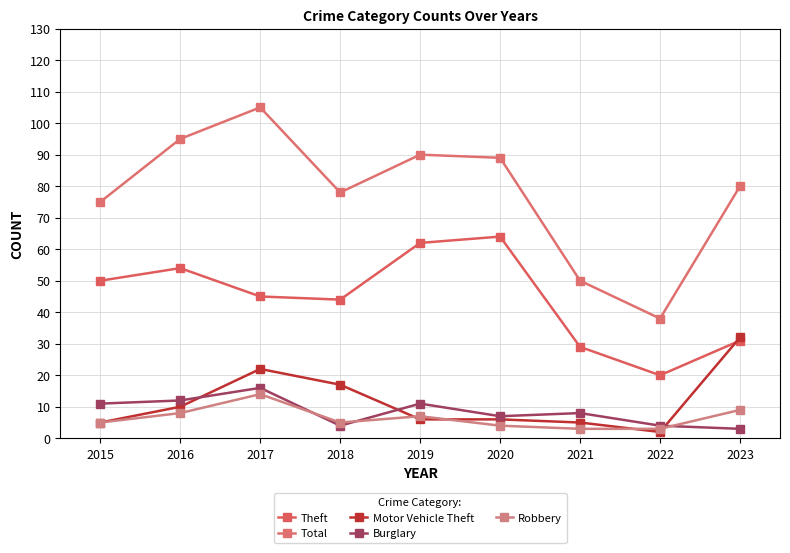

What is the average value of the Robbery series?

6